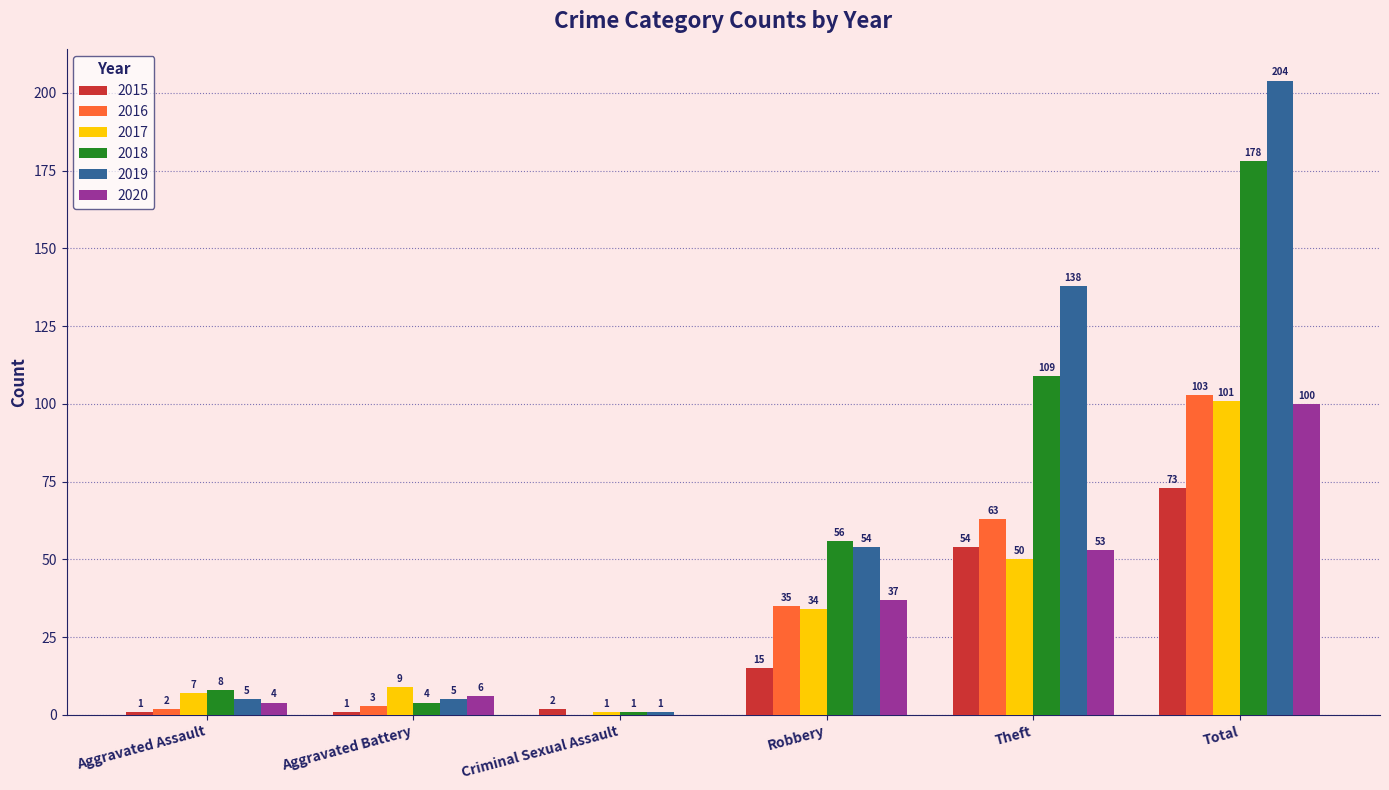

What is the sum of the 2020 values at Aggravated Assault and Theft?

57